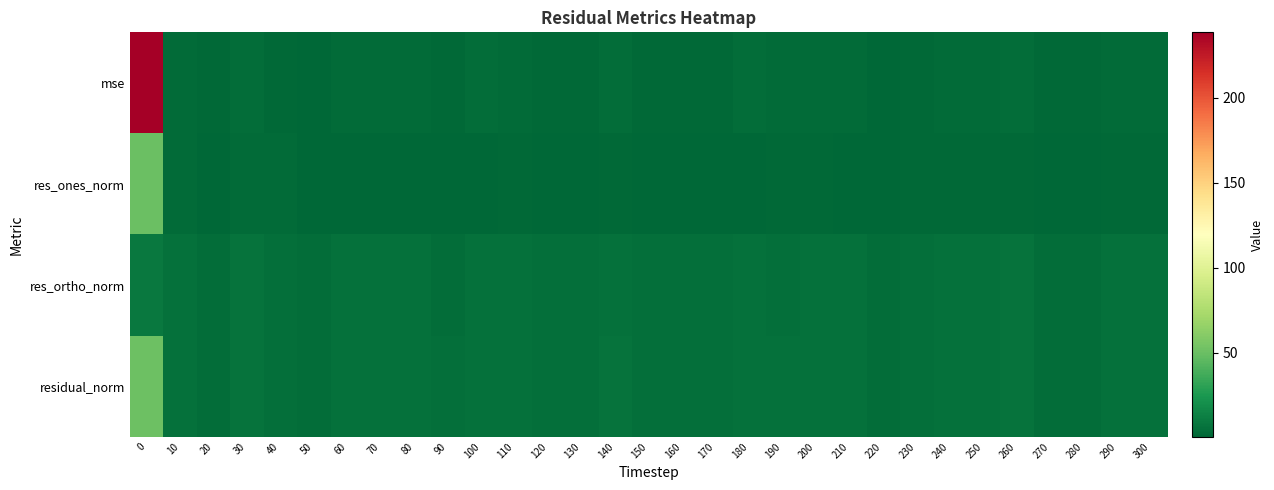

At which category does the chart reach its minimum across all series?

100